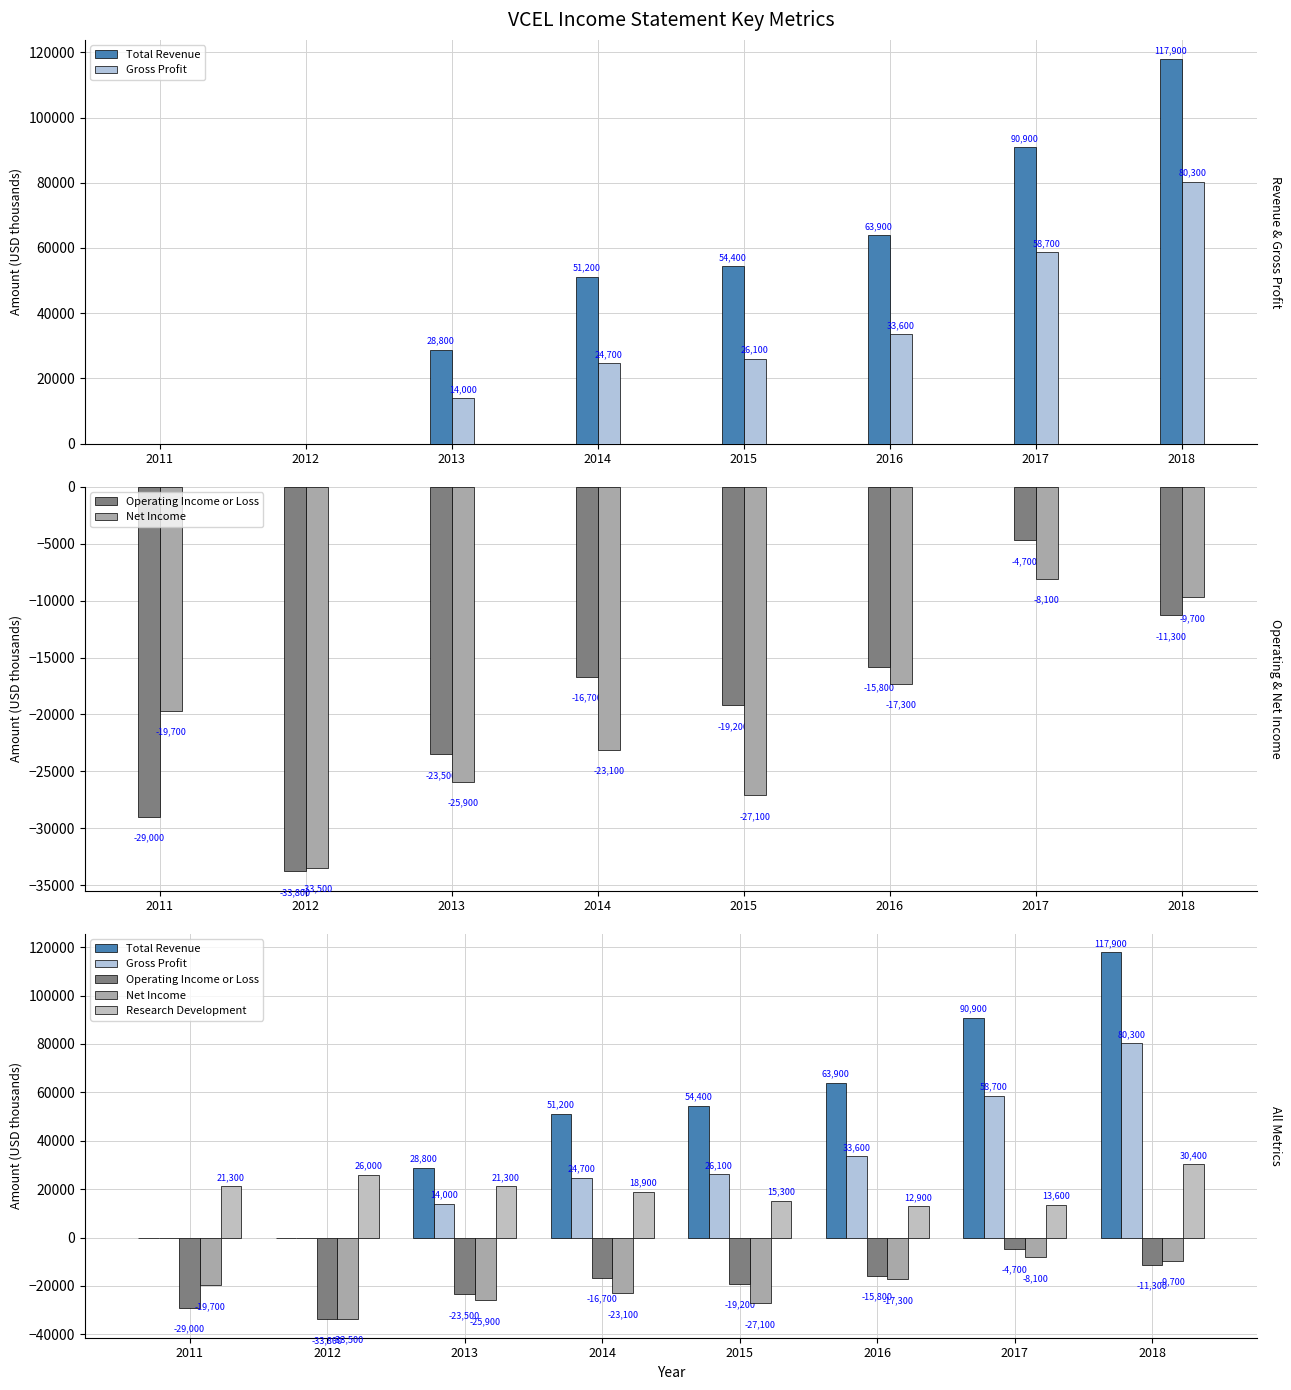

Where does the Operating Income or Loss series first go above -16700?

2016